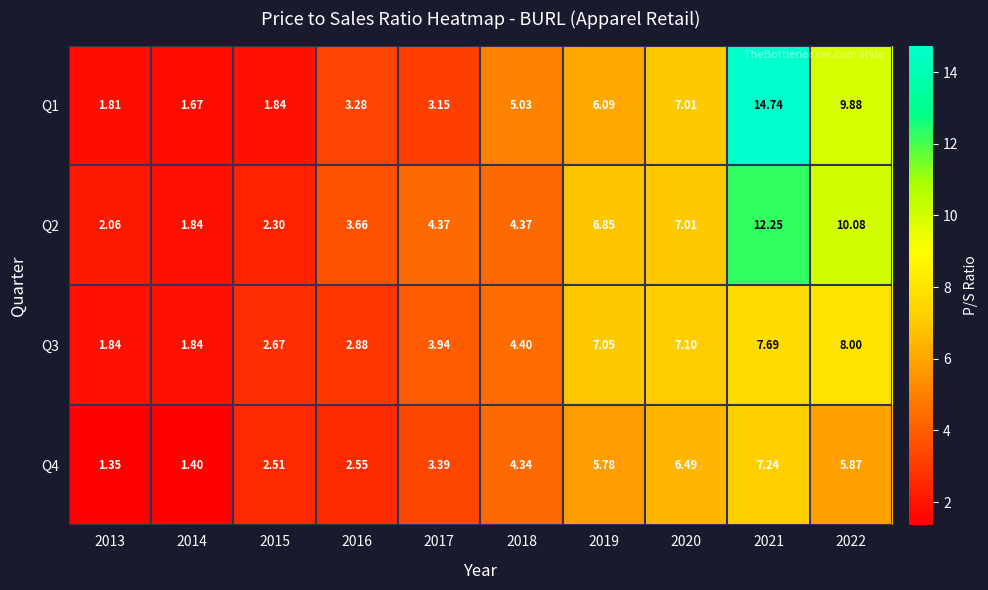

Is the value of Q2 at 2018 greater than the value of Q3 at 2015?

Yes